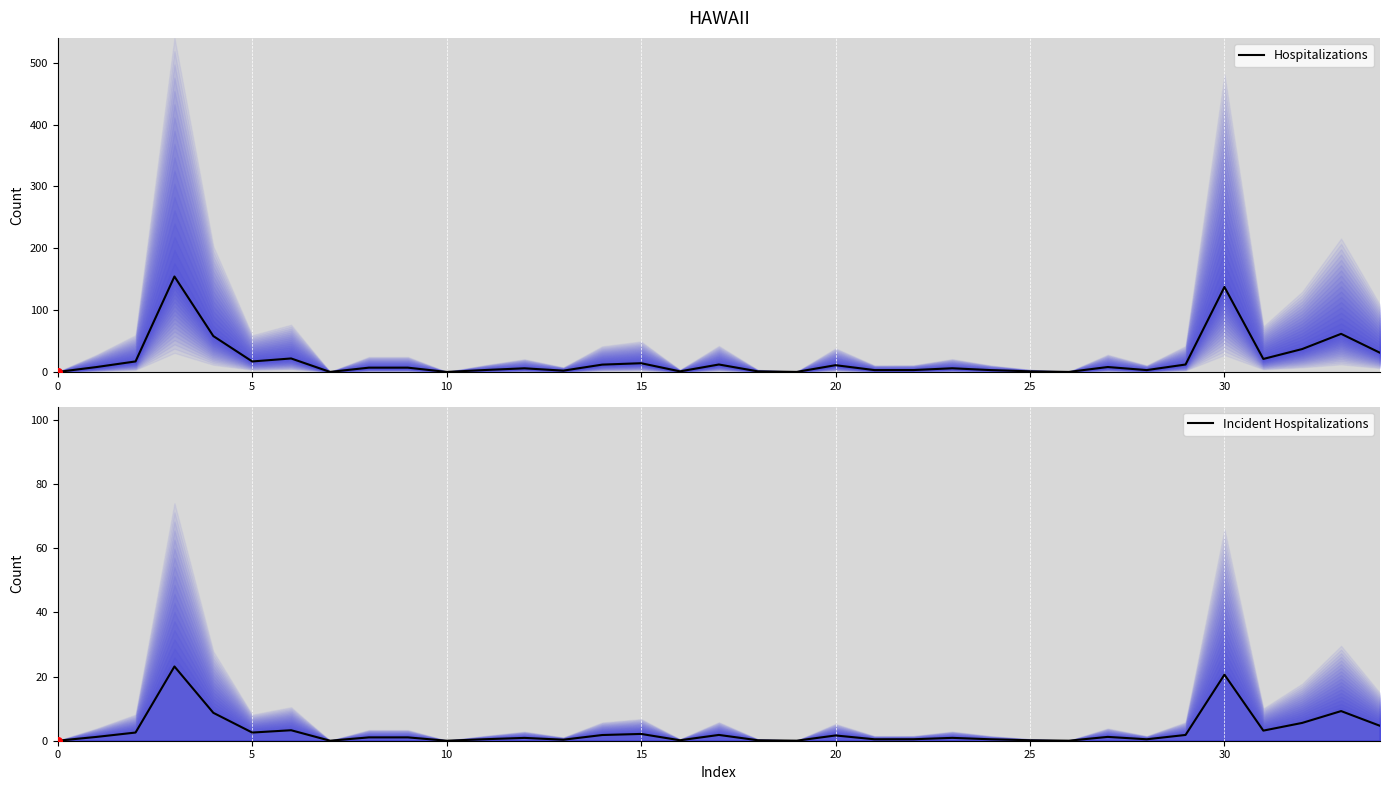

What is the maximum value for Hospitalizations?

154.3